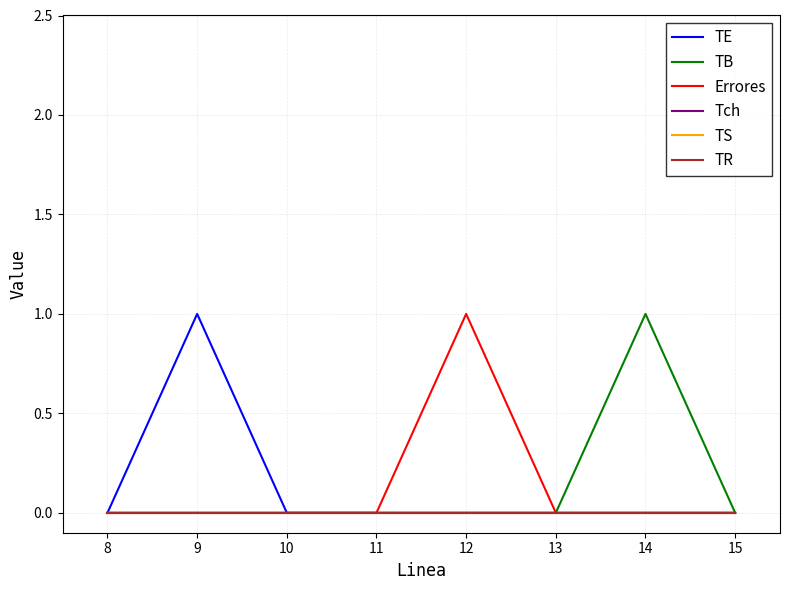

Does the chart have visible grid lines?

Yes